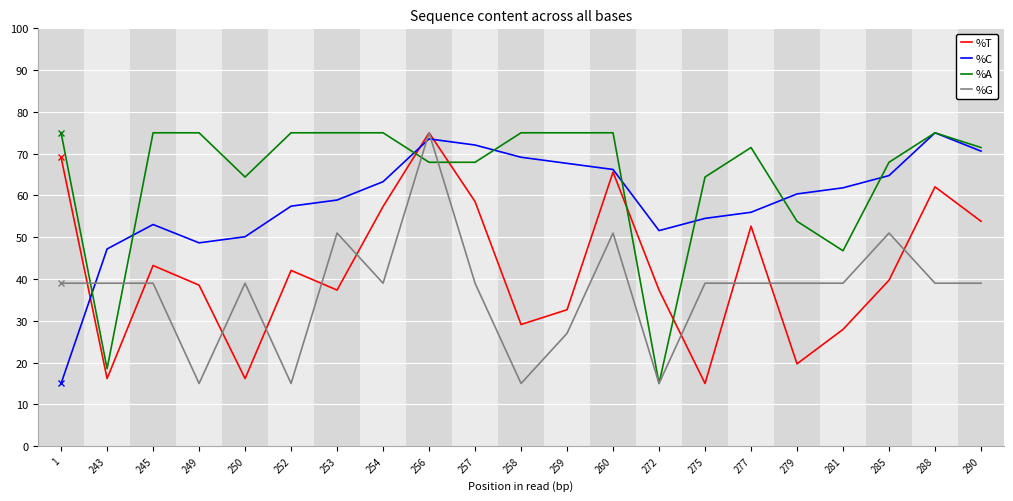

Reading left to right, list all the values displayed in this chart.

%T: 69.1	16.2	43.2	38.5	16.2	42.1	37.4	57.4	75.0	58.5	29.1	32.6	65.6	37.4	15.0	52.6	19.7	27.9	39.7	62.1	53.8
%C: 15.0	47.2	53.0	48.7	50.1	57.4	58.9	63.3	73.5	72.1	69.1	67.7	66.2	51.6	54.5	56.0	60.4	61.8	64.8	75.0	70.6
%A: 75.0	18.5	75.0	75.0	64.4	75.0	75.0	75.0	67.9	67.9	75.0	75.0	75.0	15.0	64.4	71.5	53.8	46.8	67.9	75.0	71.5
%G: 39.0	39.0	39.0	15.0	39.0	15.0	51.0	39.0	75.0	39.0	15.0	27.0	51.0	15.0	39.0	39.0	39.0	39.0	51.0	39.0	39.0